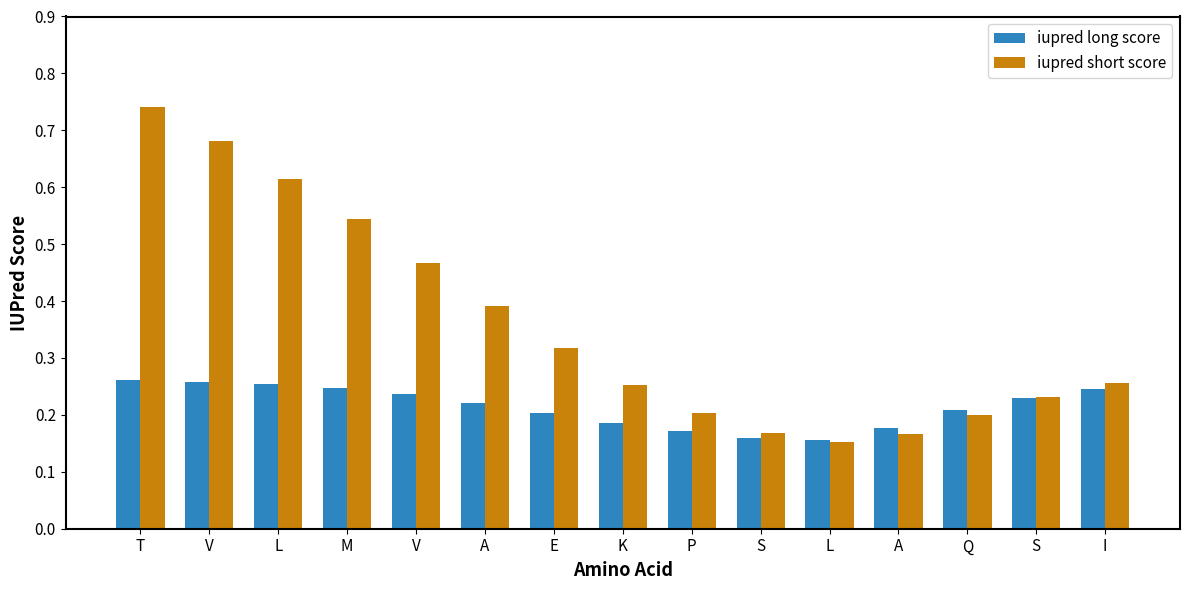

Reading left to right, transcribe all the data shown in this chart.

iupred long score: T=0.3	V=0.3	L=0.3	M=0.2	V=0.2	A=0.2	E=0.2	K=0.2	P=0.2	S=0.2	L=0.2	A=0.2	Q=0.2	S=0.2	I=0.2
iupred short score: T=0.7	V=0.7	L=0.6	M=0.5	V=0.5	A=0.4	E=0.3	K=0.3	P=0.2	S=0.2	L=0.2	A=0.2	Q=0.2	S=0.2	I=0.3